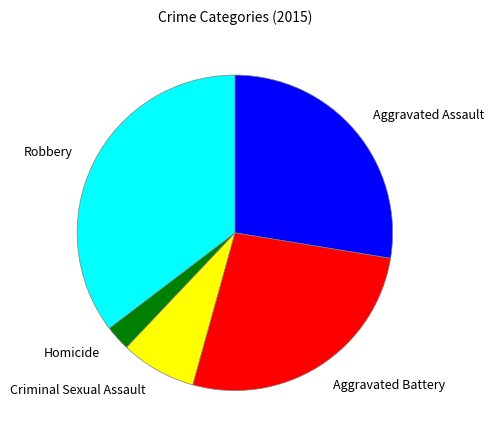

True or false: Homicide accounts for 3% of the total.

True